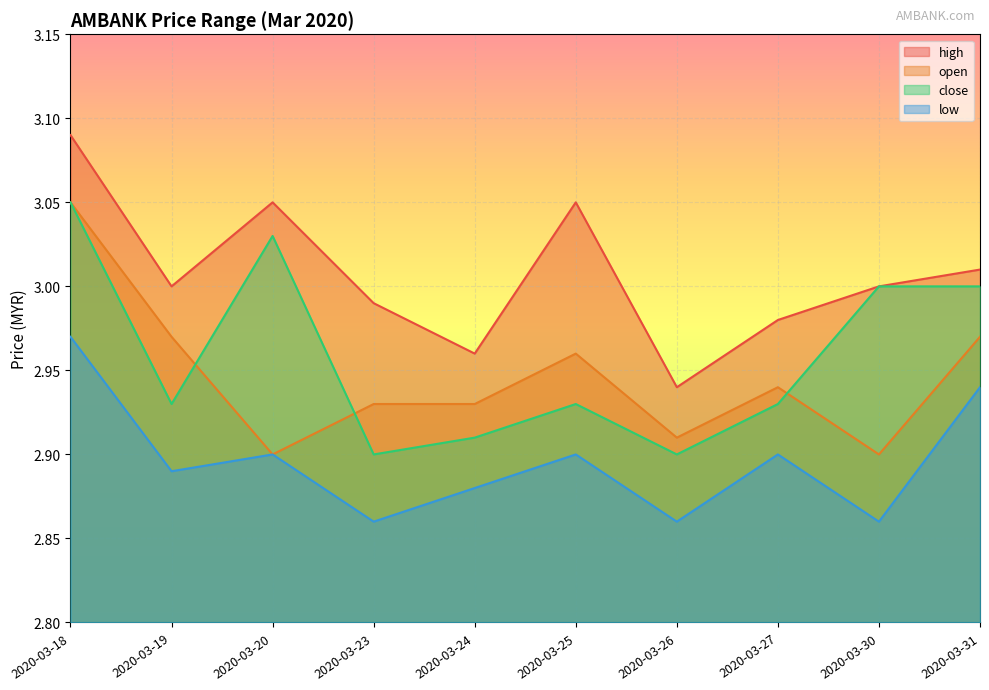

What is the difference between the maximum and minimum values in the close series?

0.1